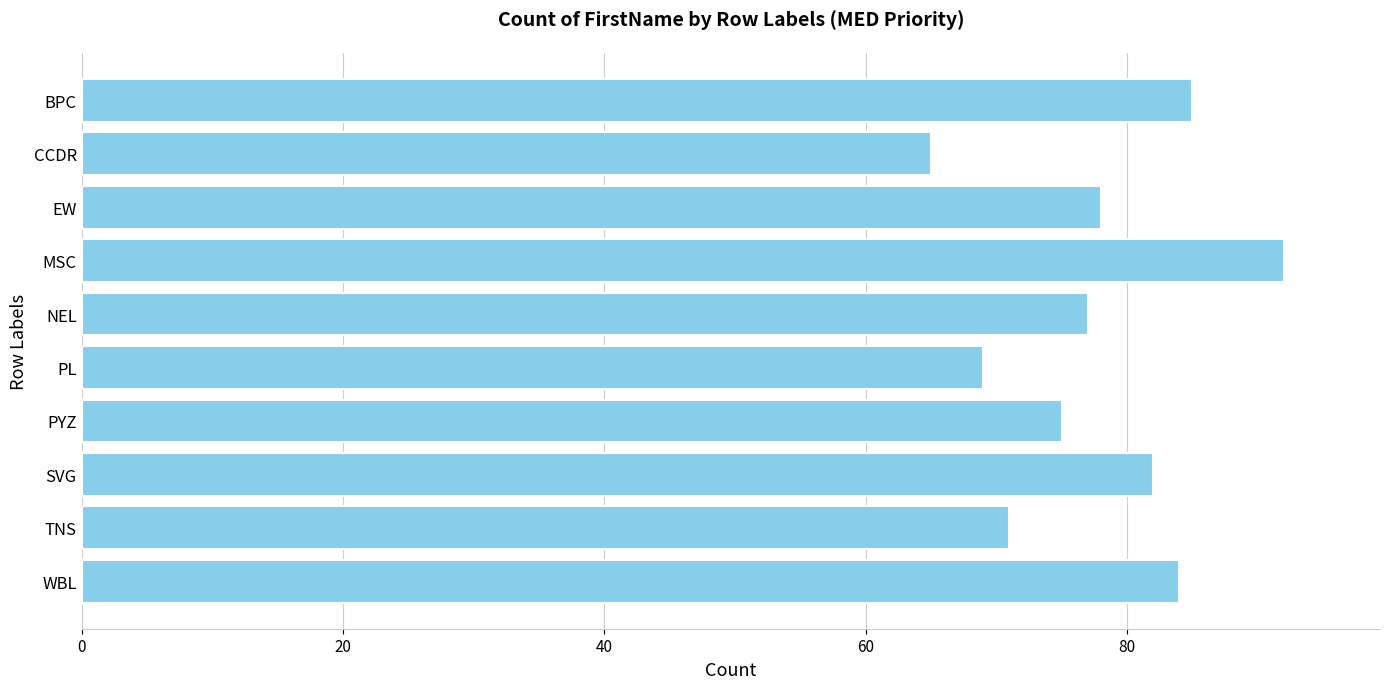

At which category does the chart reach its peak across all series?

MSC